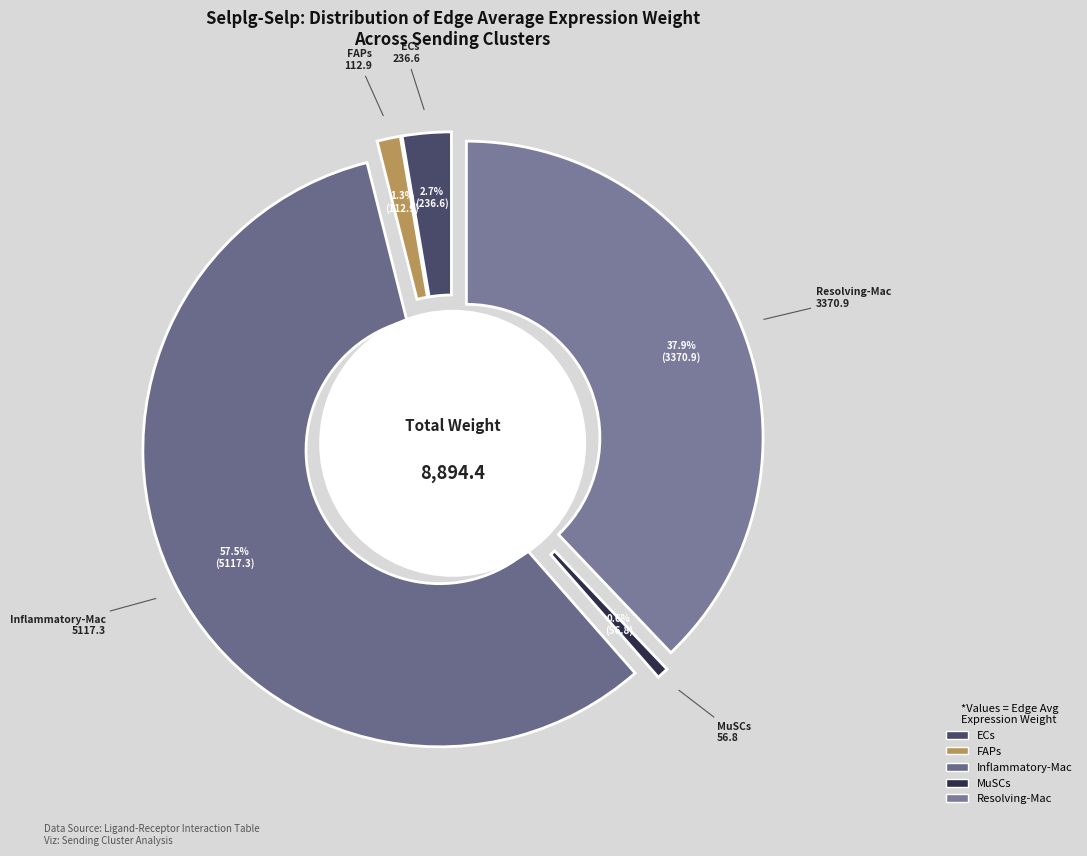

Does FAPs represent more than half of the total?

No